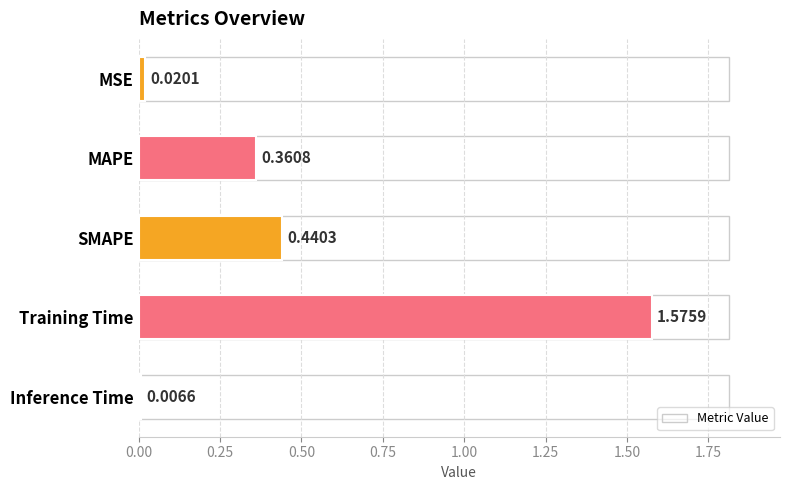

At which category does the chart reach its minimum across all series?

Inference Time